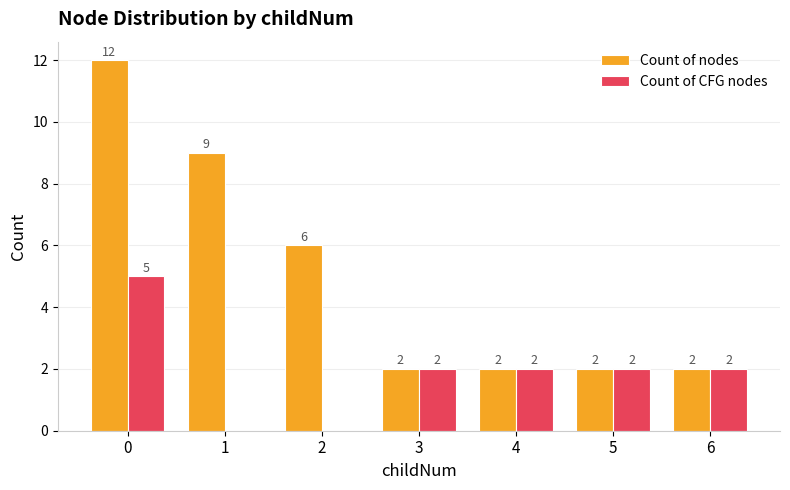

What is the maximum value for Count of nodes?

12